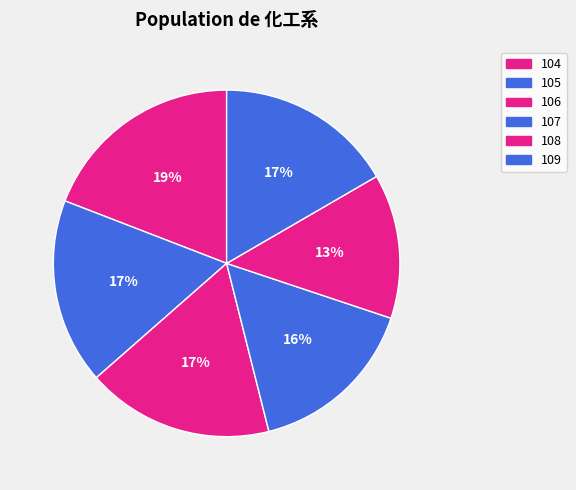

How many slices are in this pie chart?

6